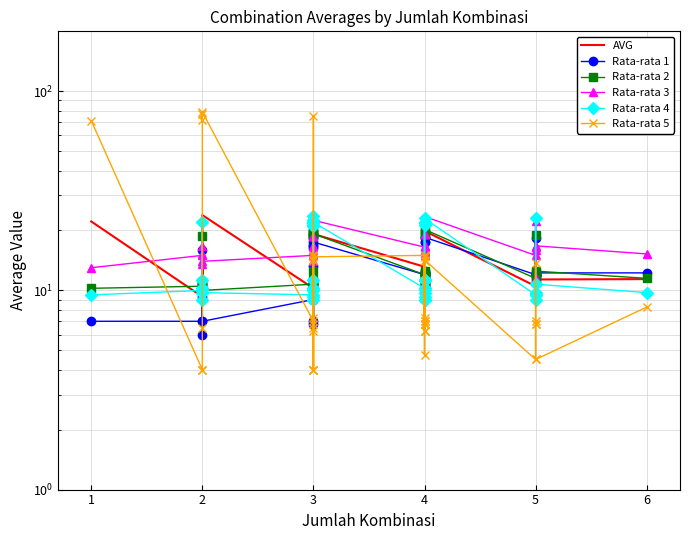

Is the value of AVG at 3 greater than the value of Rata-rata 3 at 3?

No